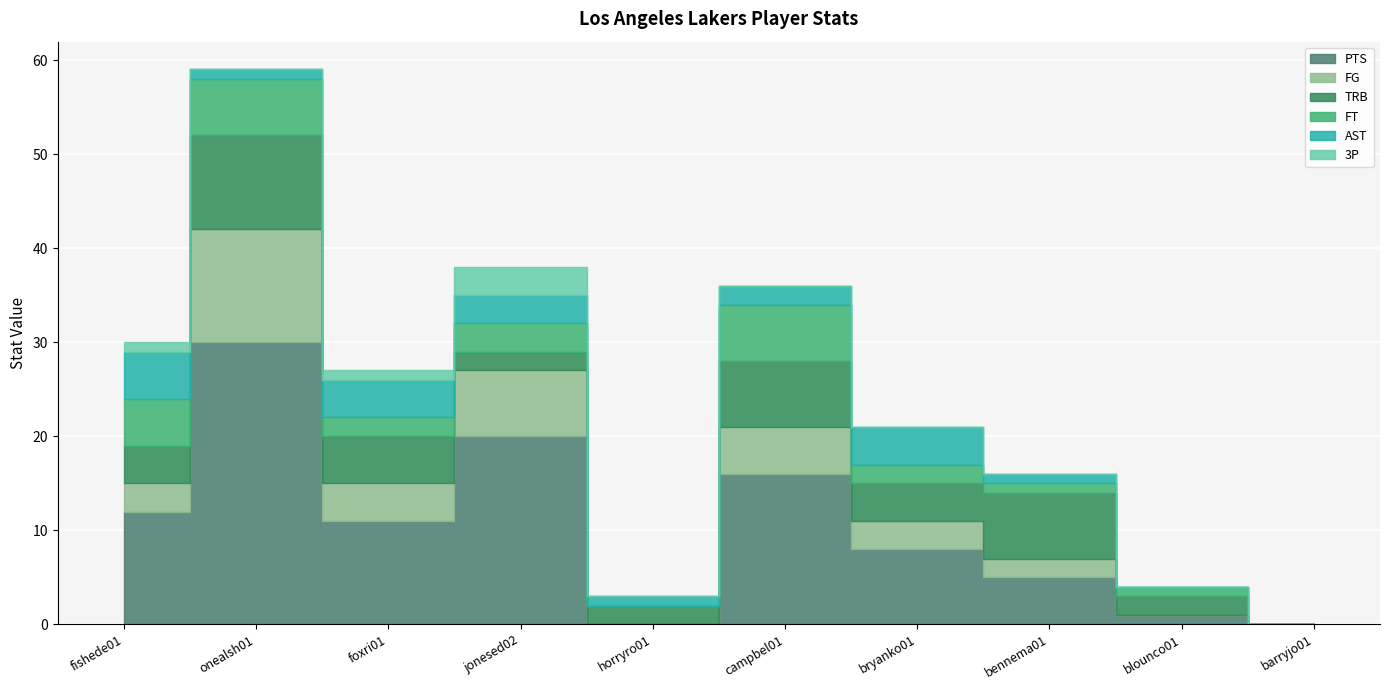

How many lines are shown in the chart?

6